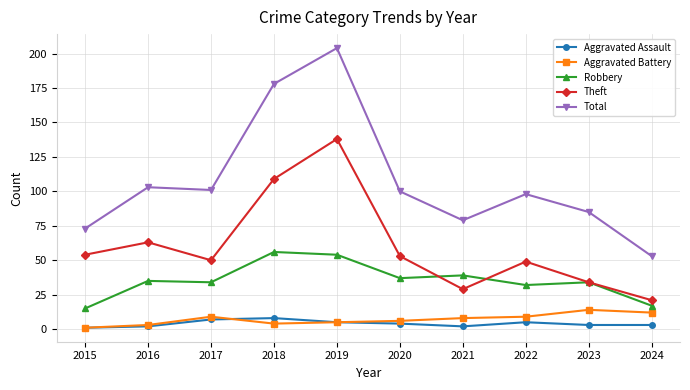

How many lines are shown in the chart?

5